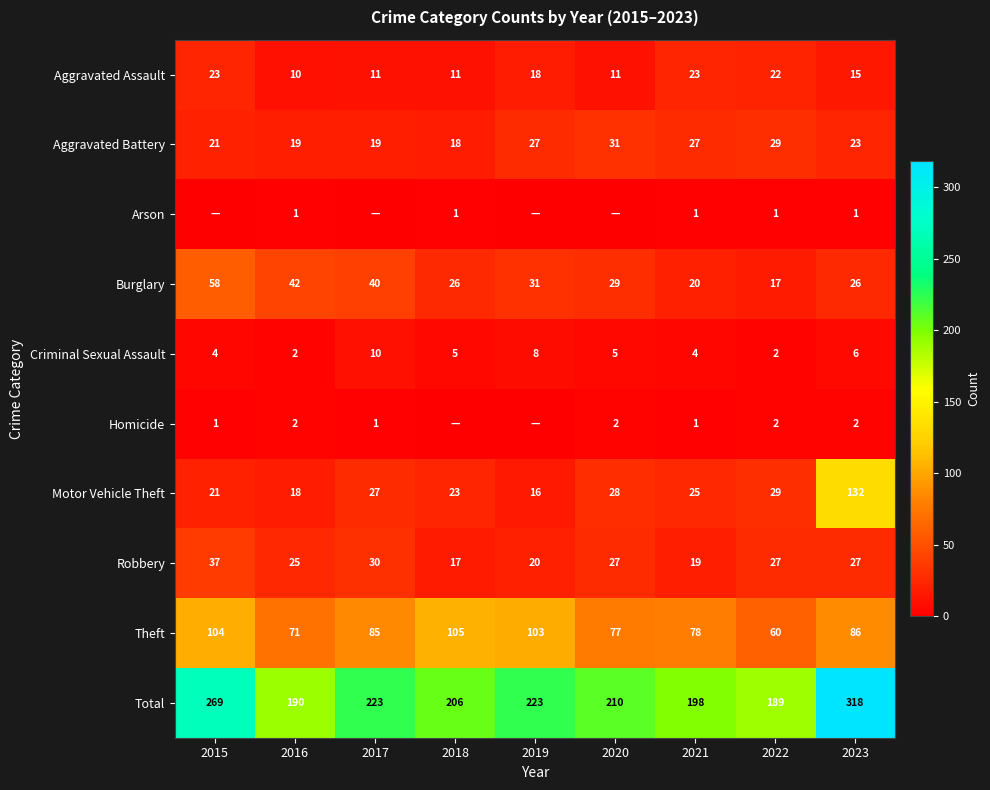

What value does the Aggravated Assault series have at 2015, to the nearest 5?

25